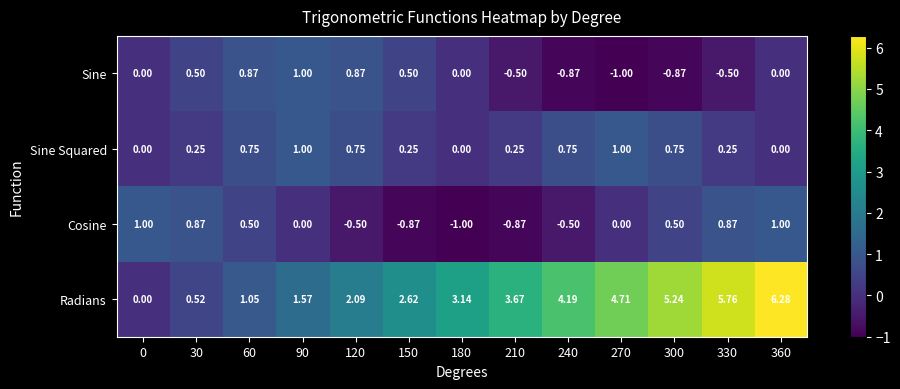

At 210, list the series in order from smallest to largest.

Cosine, Sine, Sine Squared, Radians